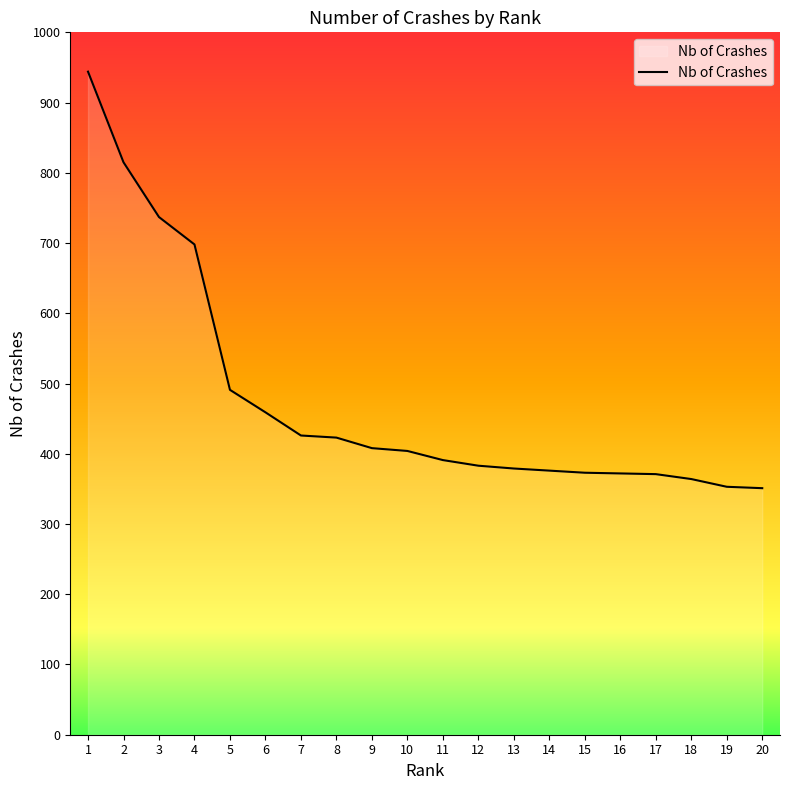

The value at 17 is 371. True or false?

True